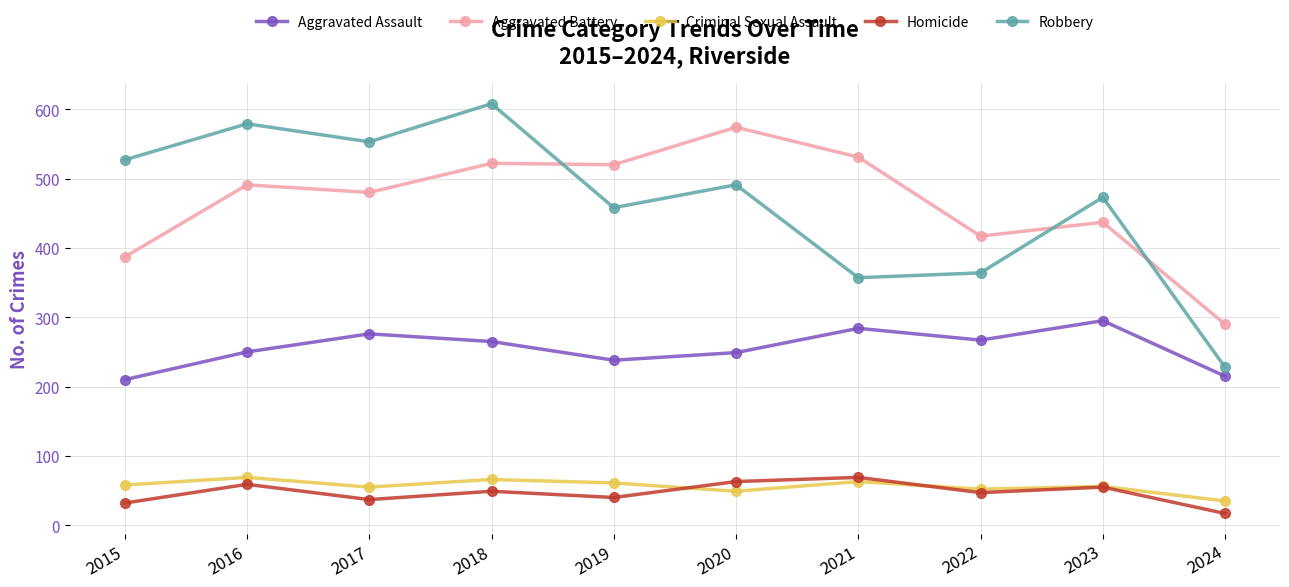

True or false: Aggravated Battery and Aggravated Assault cross at least once.

False